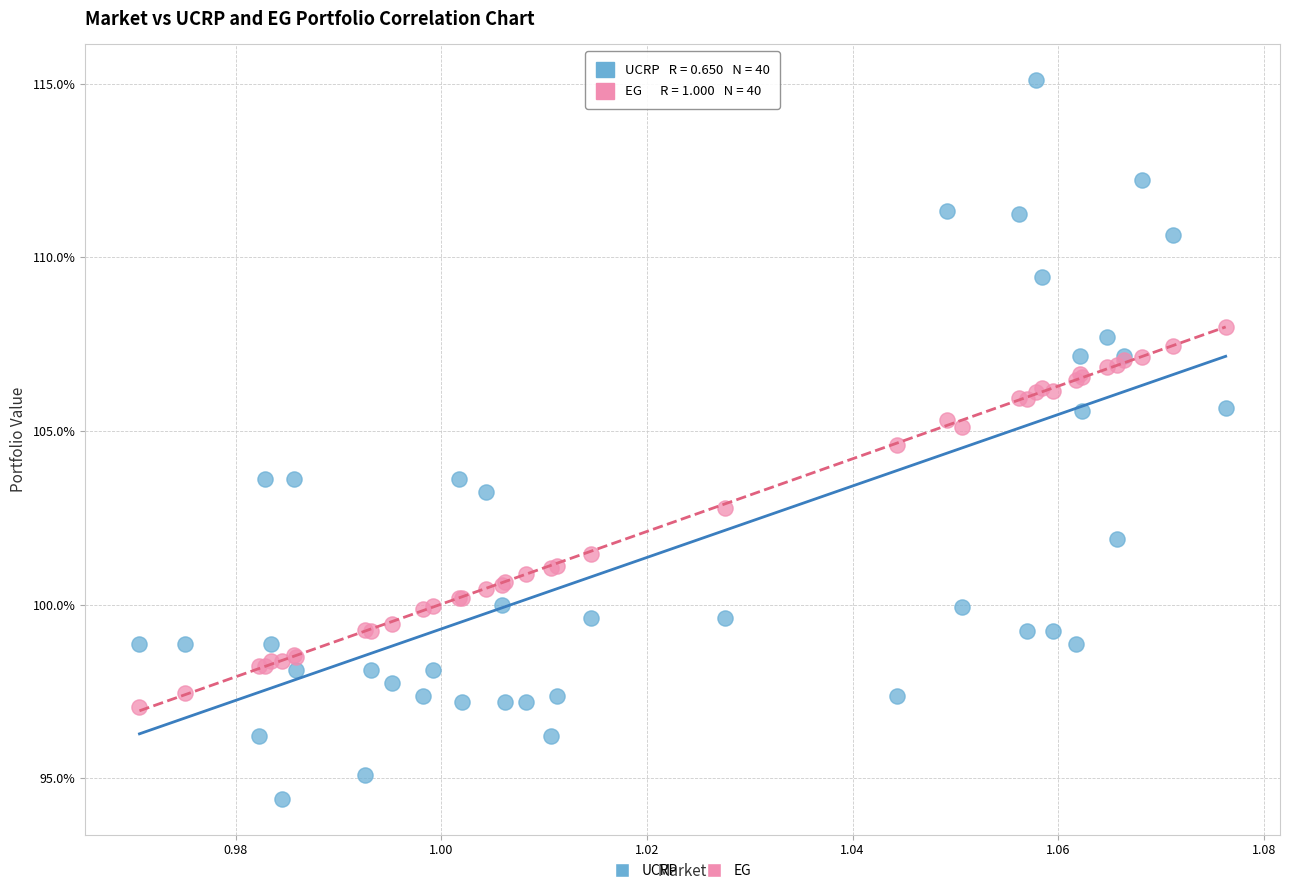

What are all the series names shown in the legend?

UCRP, EG